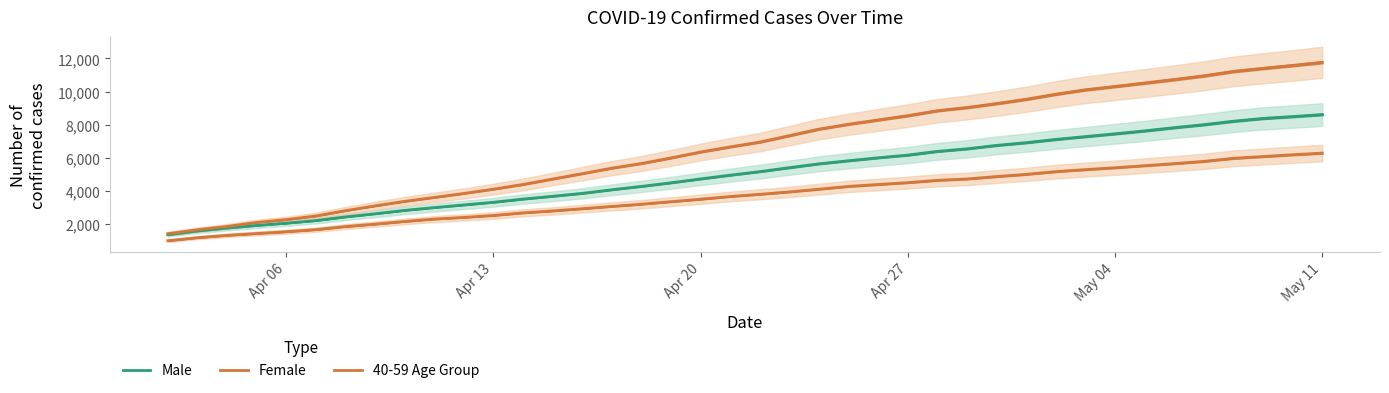

What is the minimum value shown in the chart?

995